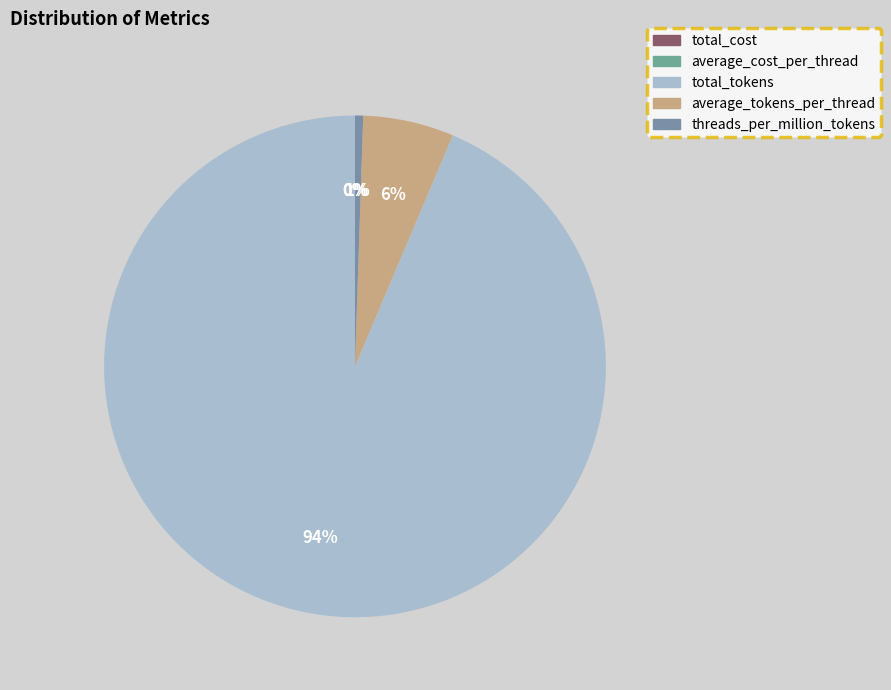

Which category has the smallest portion of the pie?

average_cost_per_thread